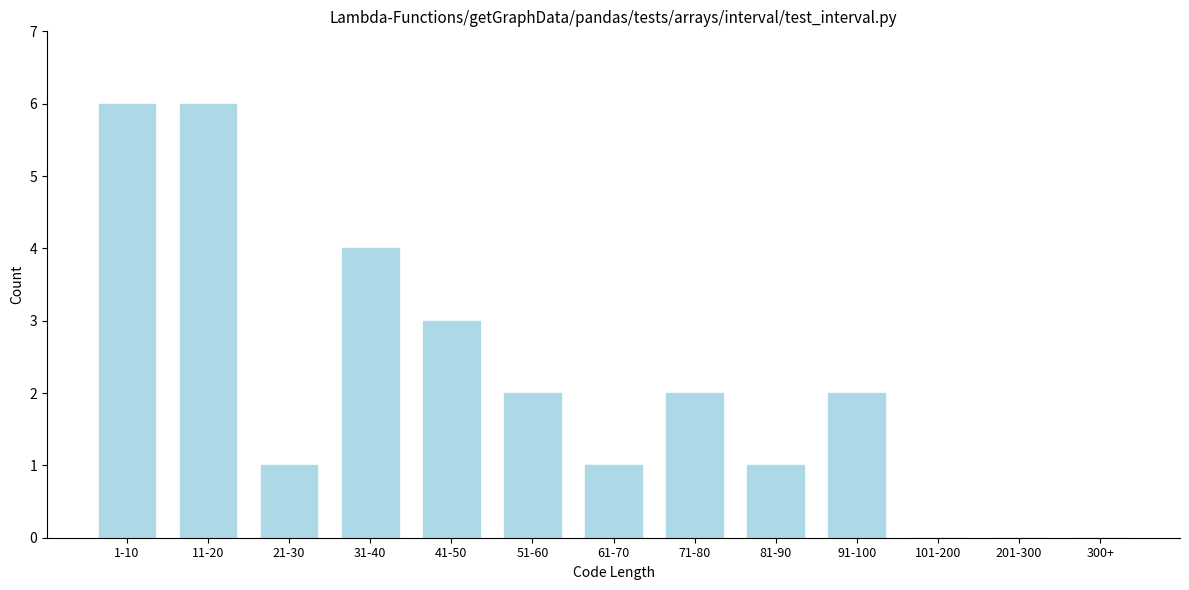

Reading left to right, list all the values displayed in this chart.

1-10=6	11-20=6	21-30=1	31-40=4	41-50=3	51-60=2	61-70=1	71-80=2	81-90=1	91-100=2	101-200=0	201-300=0	300+=0